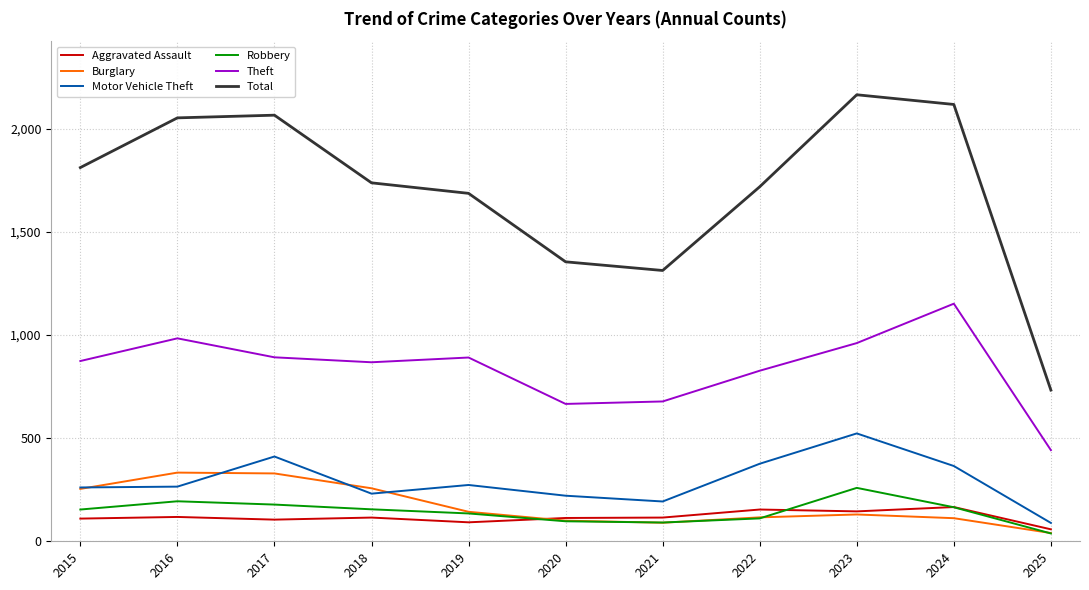

Is it true that Theft equals 336 at 2016?

False